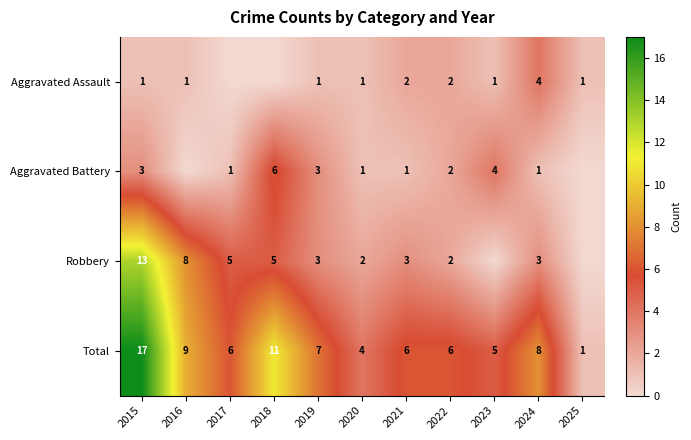

At which category is the sum across all series the highest?

2015